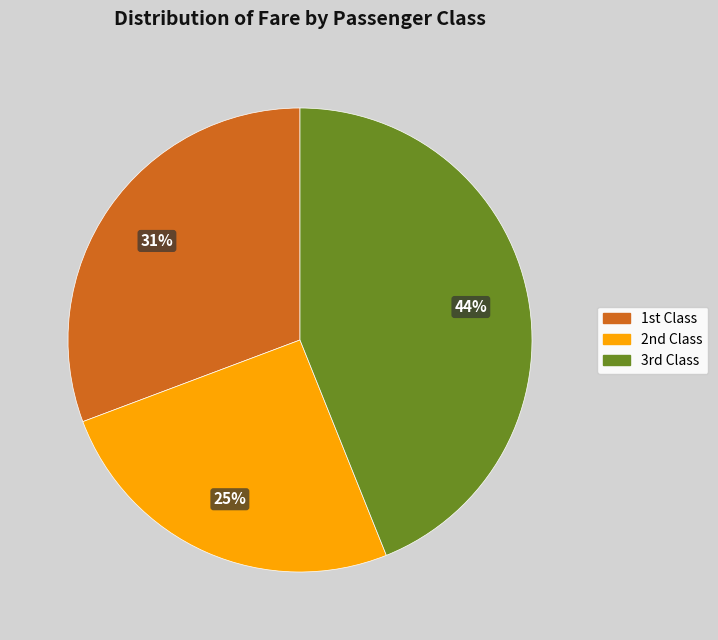

How many segments does this pie chart have?

3